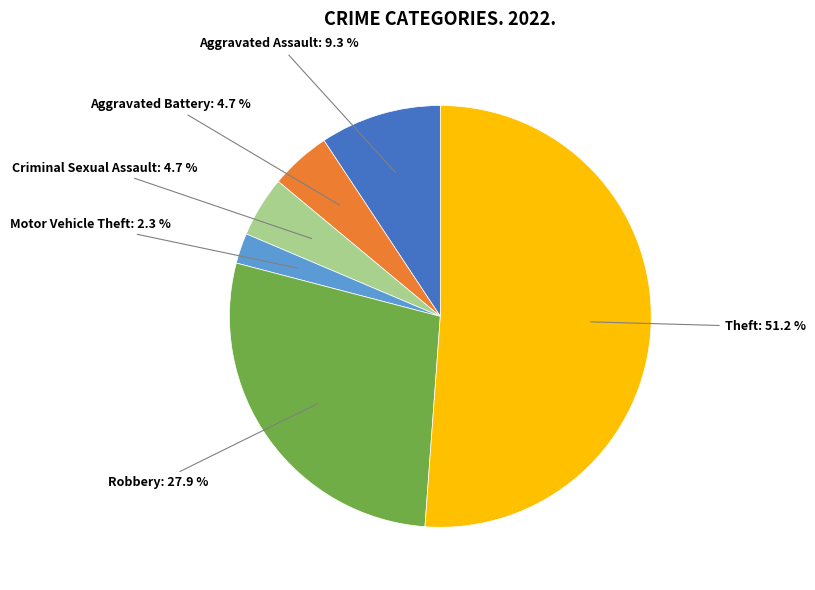

Count the number of slices in the pie.

6